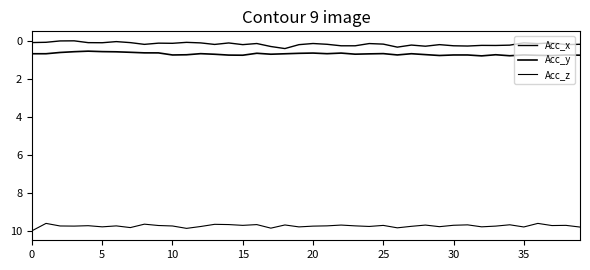

Is this an area chart (filled region under the line)?

No